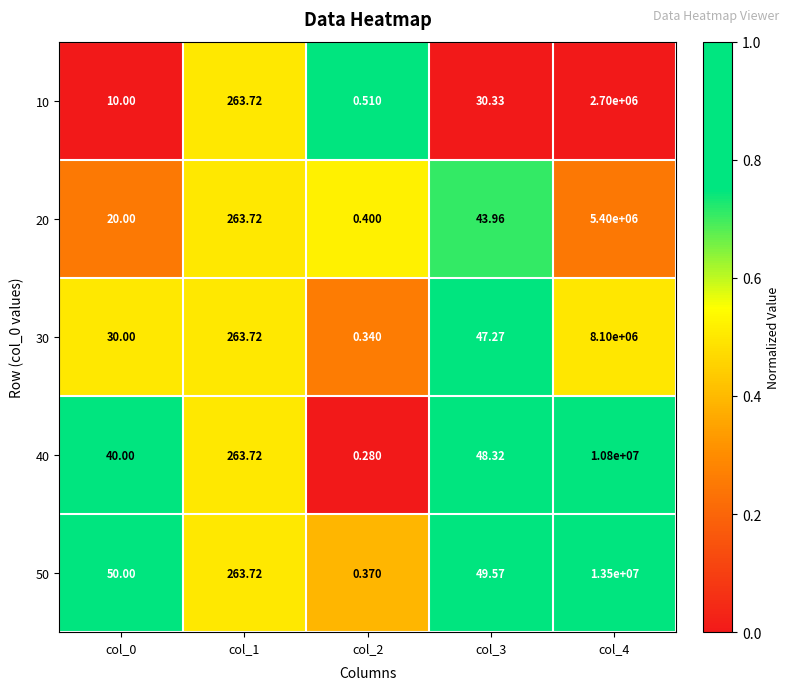

How many values in the 40 series exceed 48?

3